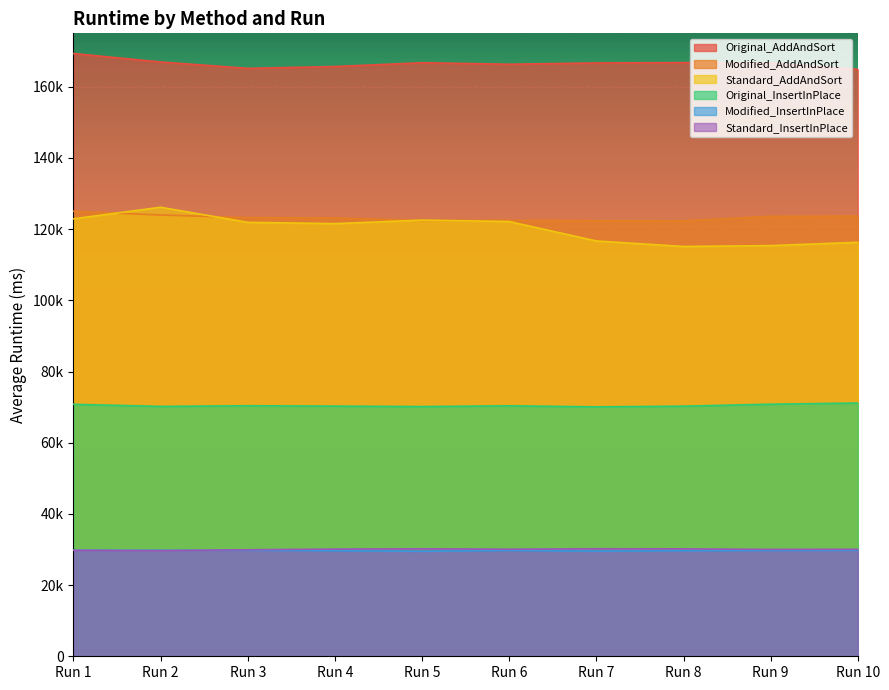

List the series in order of their peak value, lowest first.

Modified_InsertInPlace, Standard_InsertInPlace, Original_InsertInPlace, Modified_AddAndSort, Standard_AddAndSort, Original_AddAndSort